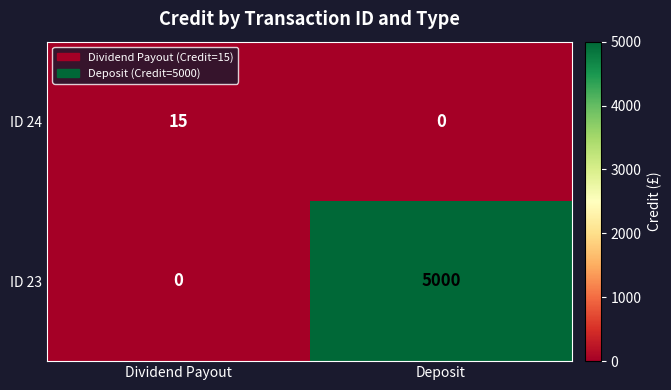

Rank the series at Dividend Payout from highest to lowest value.

ID 24, ID 23